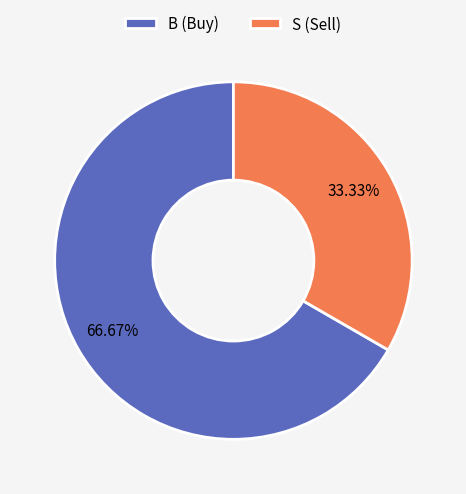

Which category has the biggest portion of the pie?

B